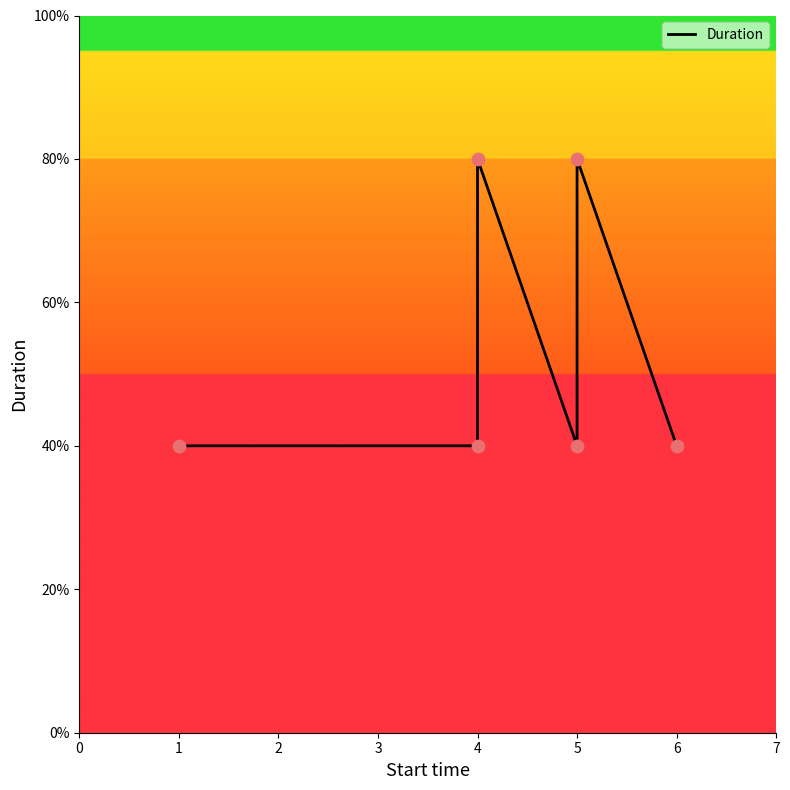

Approximately how many times larger is the value at 5 compared to 5?

0.5